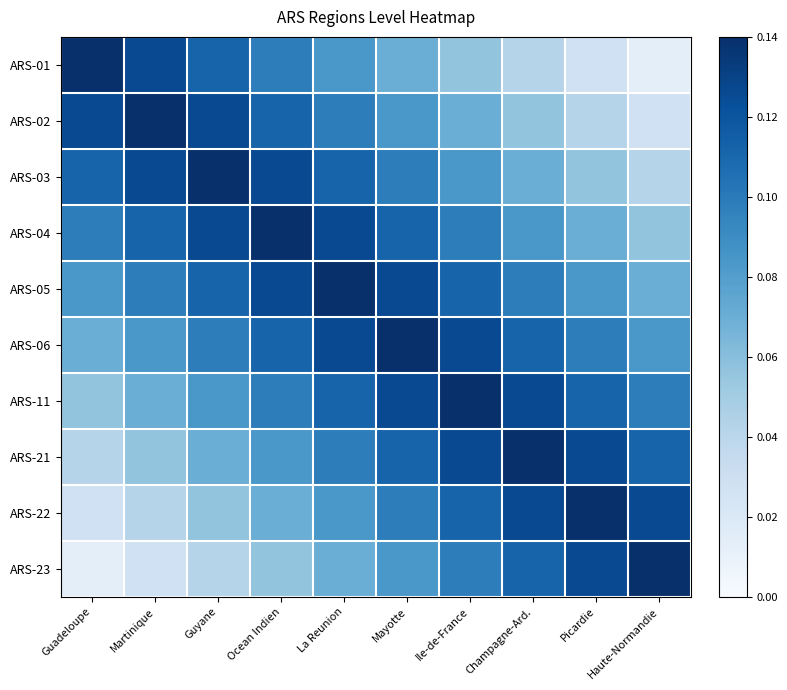

At how many categories does at least one series exceed 0?

10